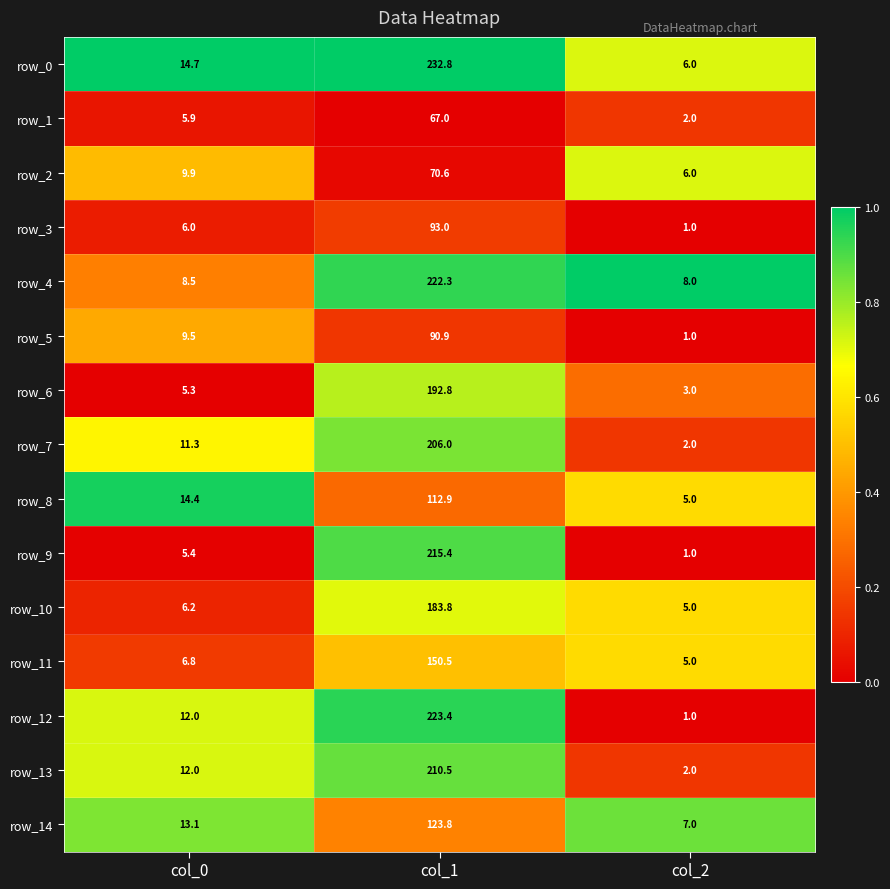

List the labels in order of row_4 value, smallest first.

col_2, col_0, col_1